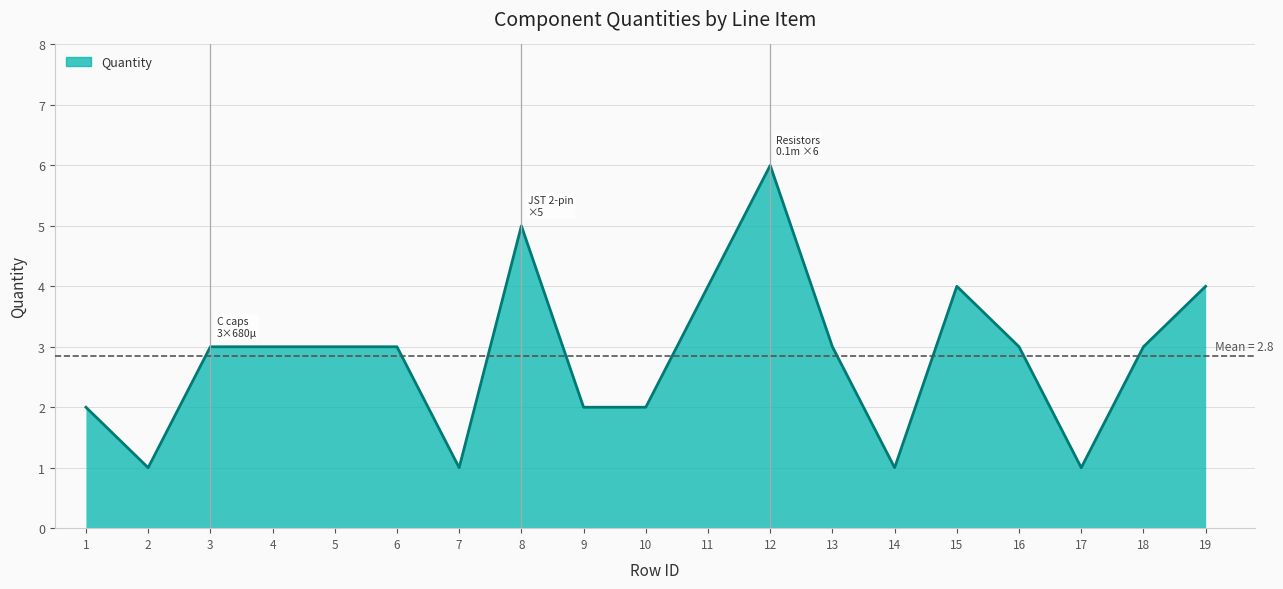

How many distinct data groups are displayed?

1